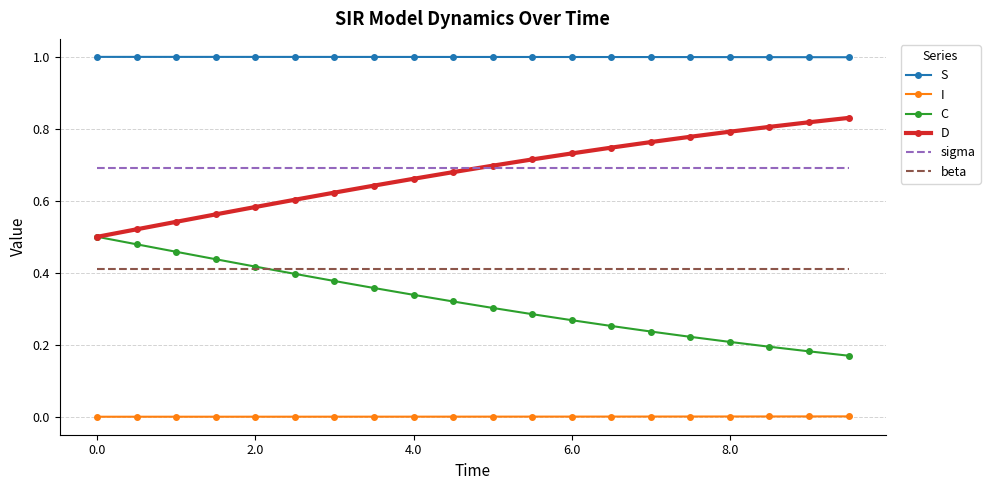

Which series has the largest total across all categories?

S